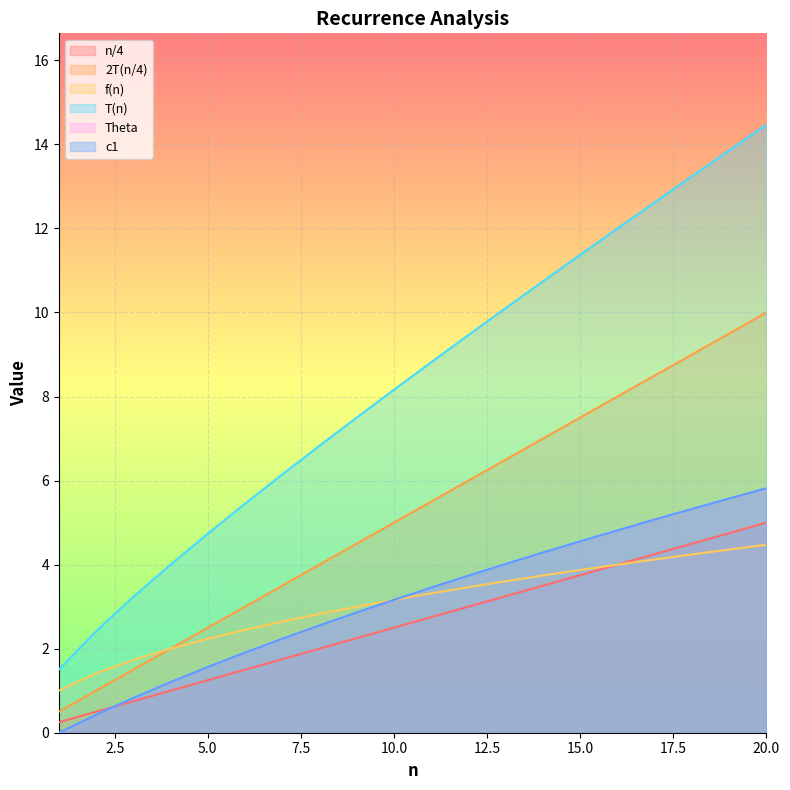

Is the value of c1 at 13 greater than the value of 2T(n/4) at 2?

Yes